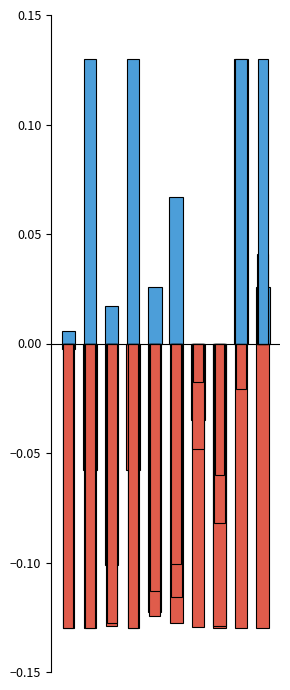

The value at 8 is 0.1. True or false?

False